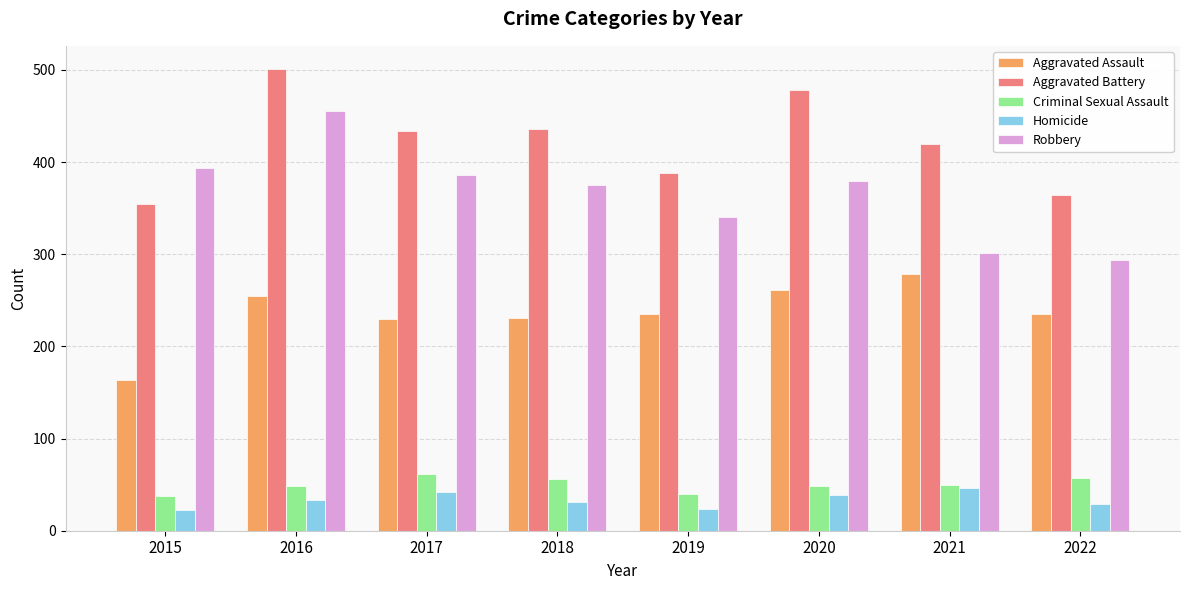

Count the Aggravated Battery values in the range 388 to 478.

5